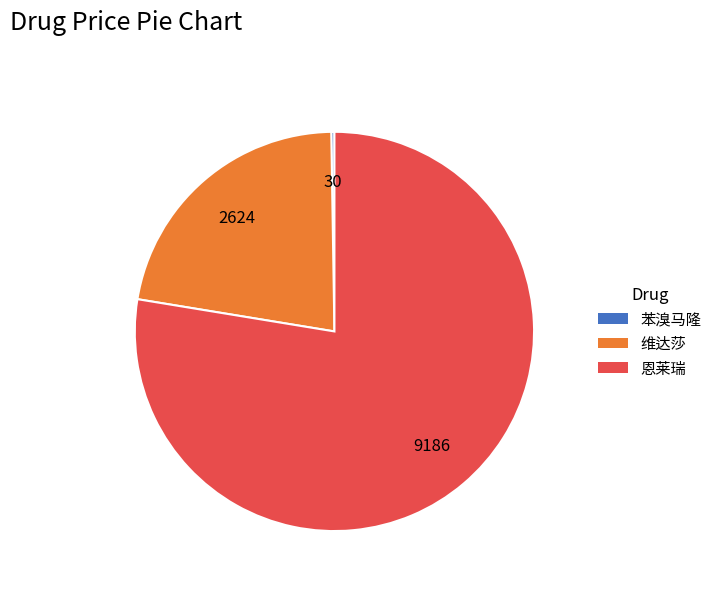

Do 维达莎 and 恩莱瑞 together represent more than half of the pie?

Yes